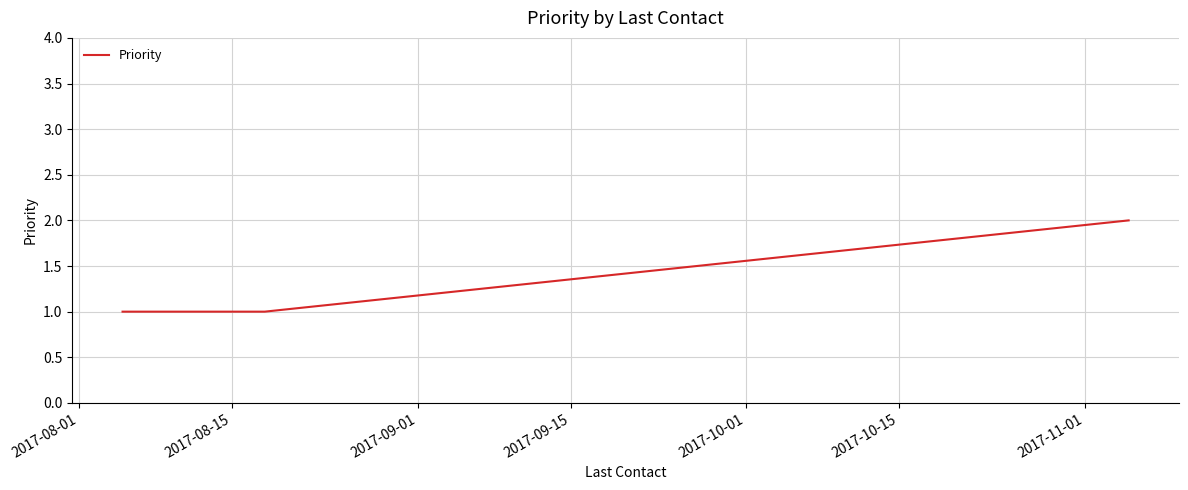

Does the chart display data point markers on the line(s)?

No